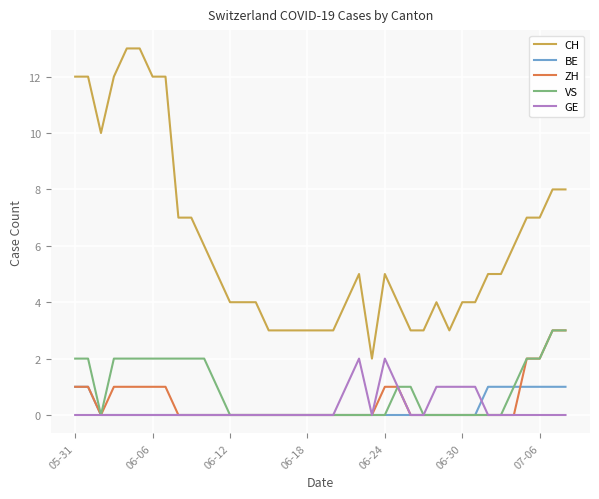

True or false: CH and BE cross at least once.

False